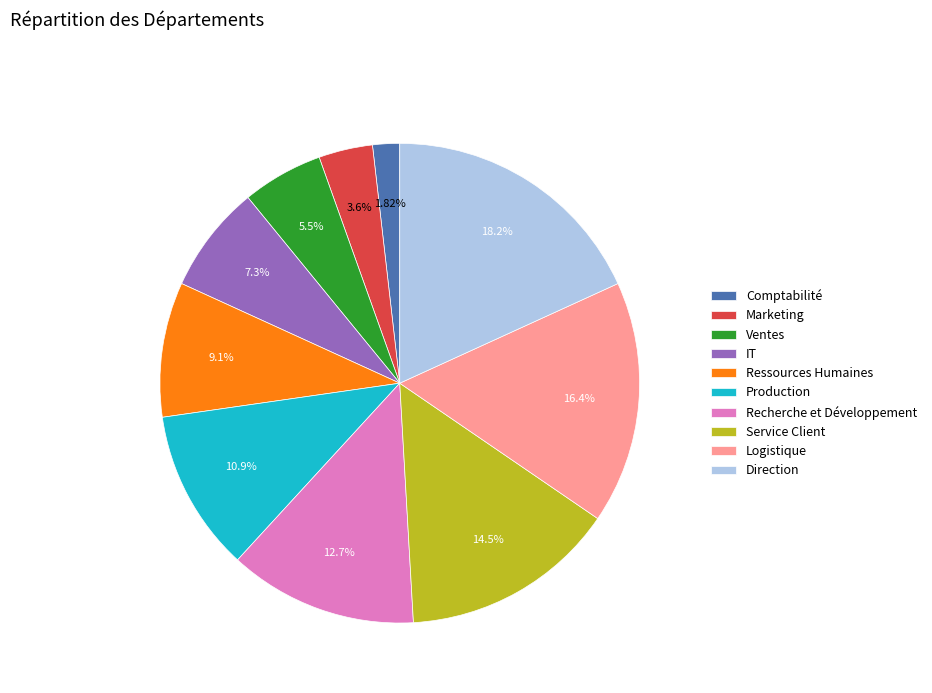

Rank the categories by value from highest to lowest.

Direction, Logistique, Service Client, Recherche et Développement, Production, Ressources Humaines, IT, Ventes, Marketing, Comptabilité